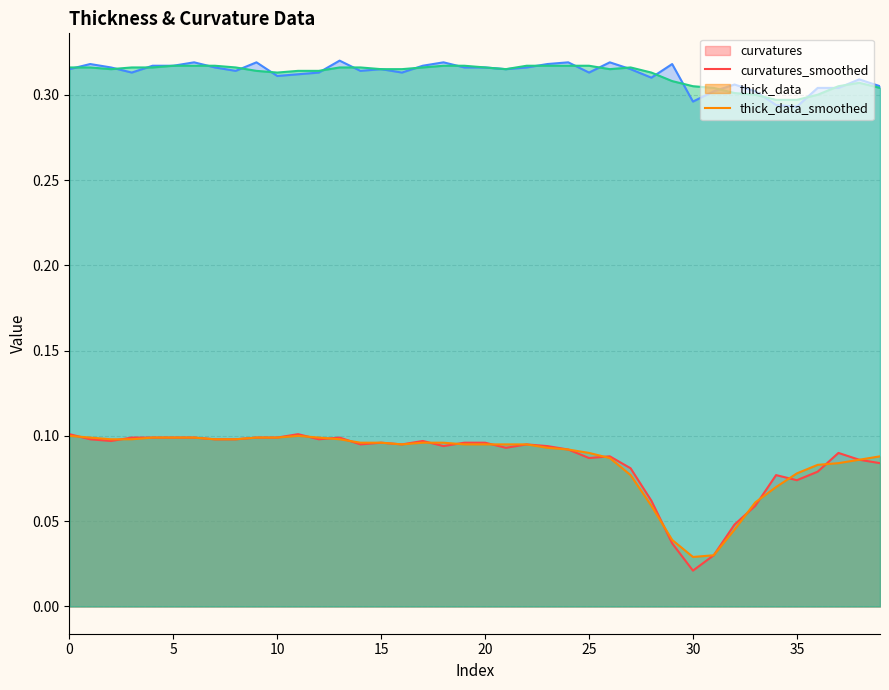

What is the value of the thick_data (line) point at the 23rd from the left?

0.3